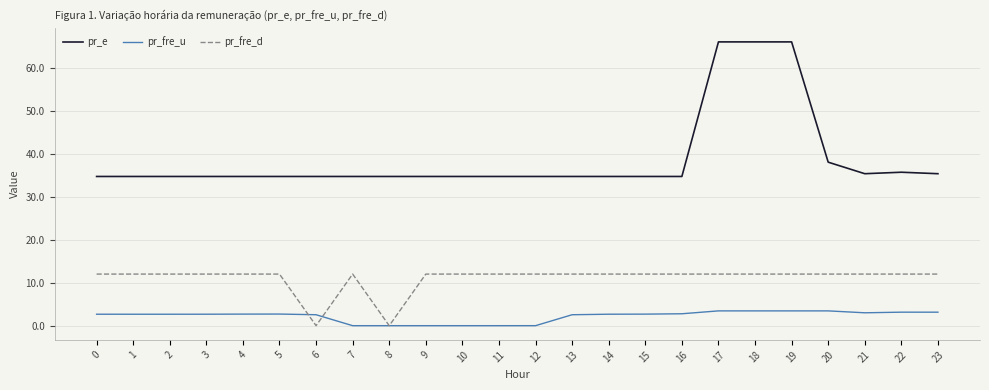

At 0, list the series in order from largest to smallest.

pr_e, pr_fre_d, pr_fre_u